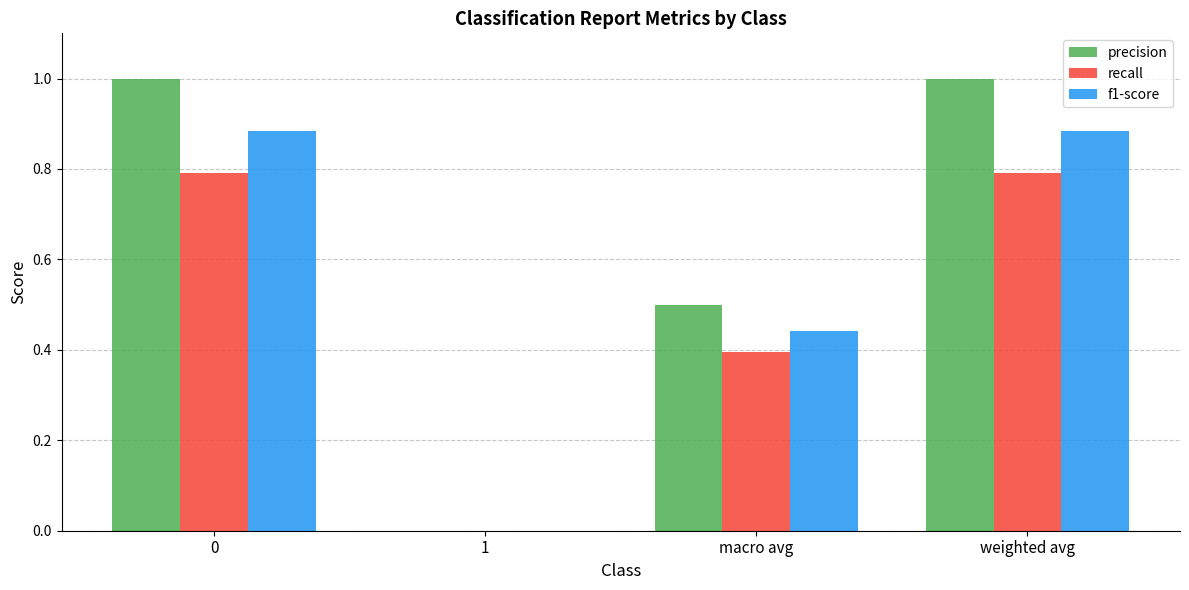

What is the sum of the f1-score values at 0 and macro avg?

1.3